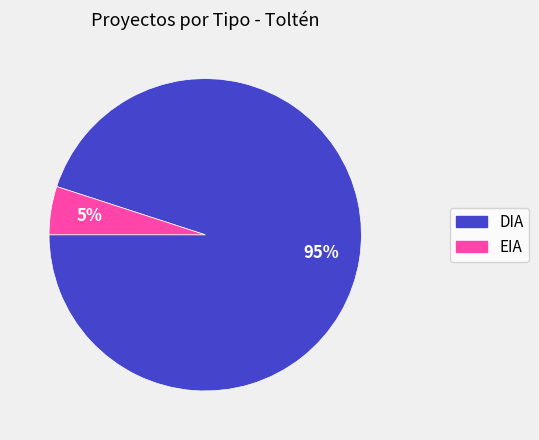

Which slice is the smallest?

EIA